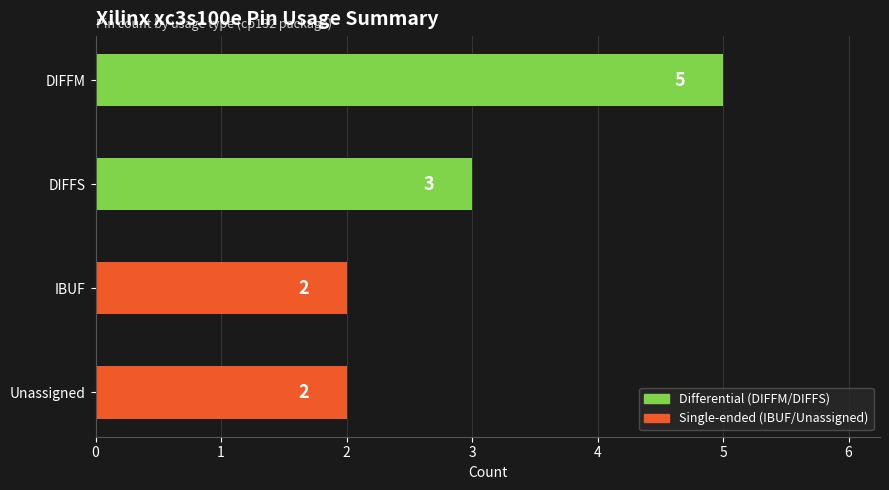

What is the maximum value shown in the chart?

5